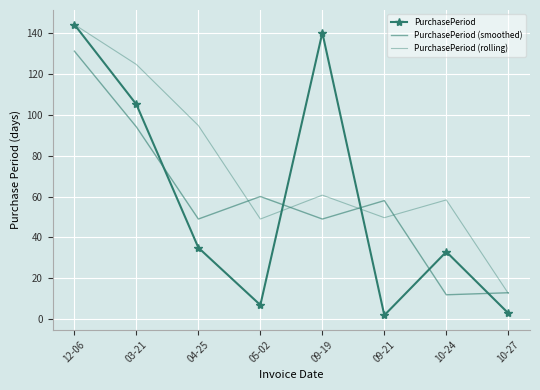

The PurchasePeriod (rolling) series shows 49.7 at 09-21. True or false?

True